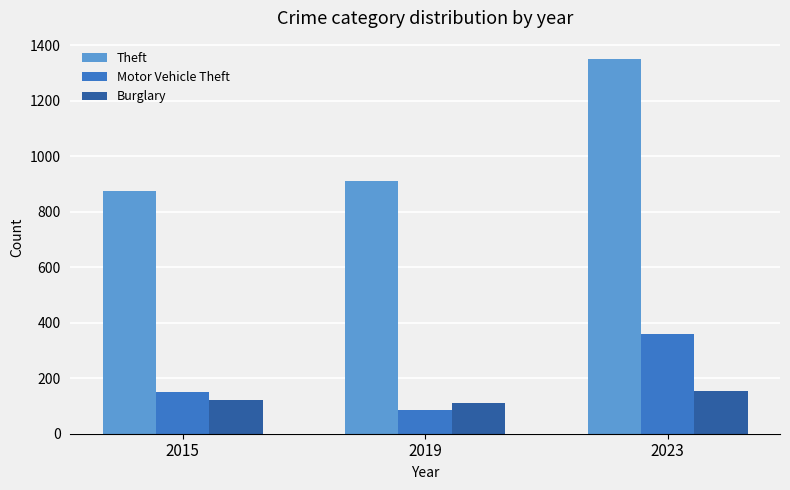

At which category is the sum across all series the highest?

2023